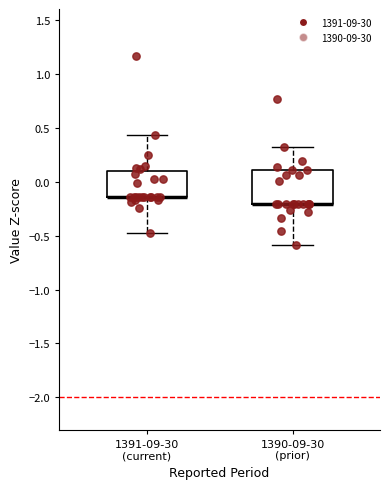

Which box is the tallest, from its lower edge to its upper edge?

1390-09-30 (prior)